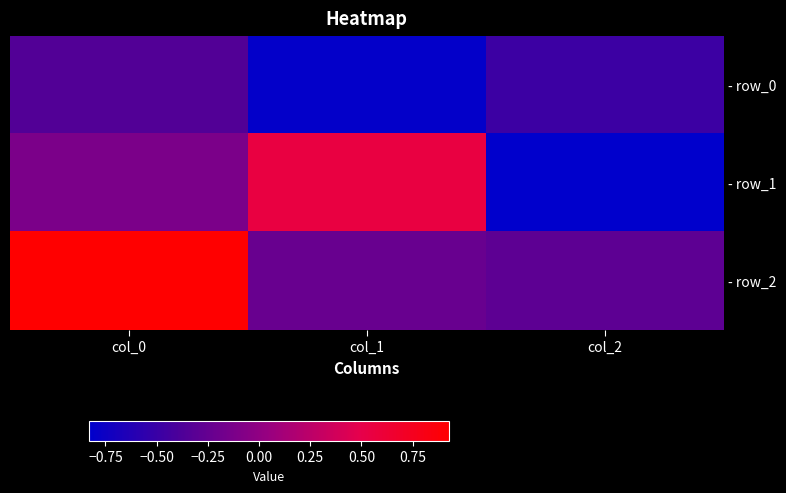

At which category is the sum across all series the highest?

col_0